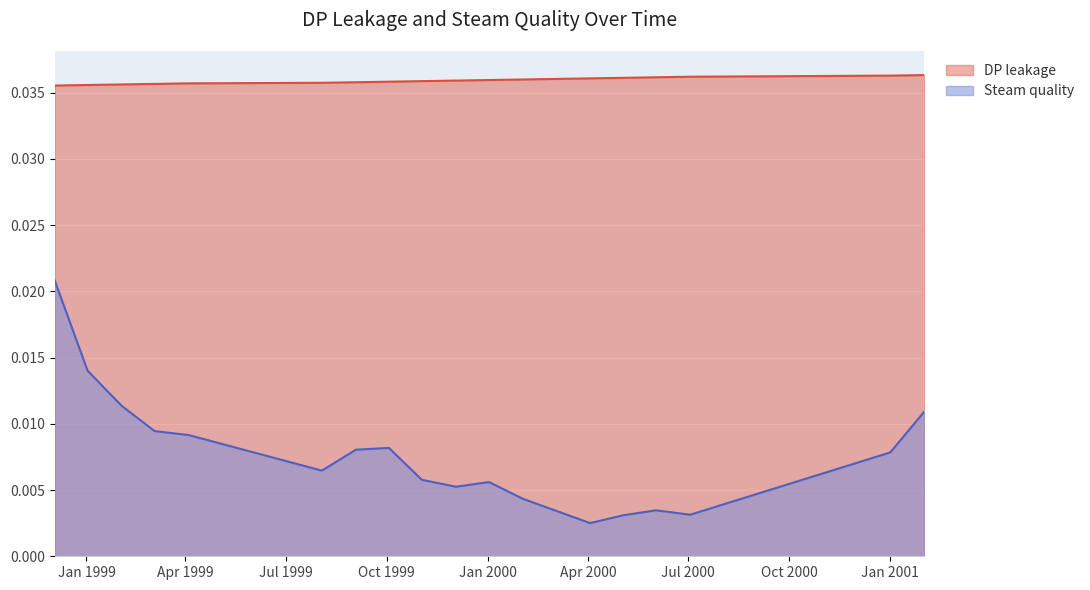

True or false: DP leakage and Steam quality cross at least once.

False